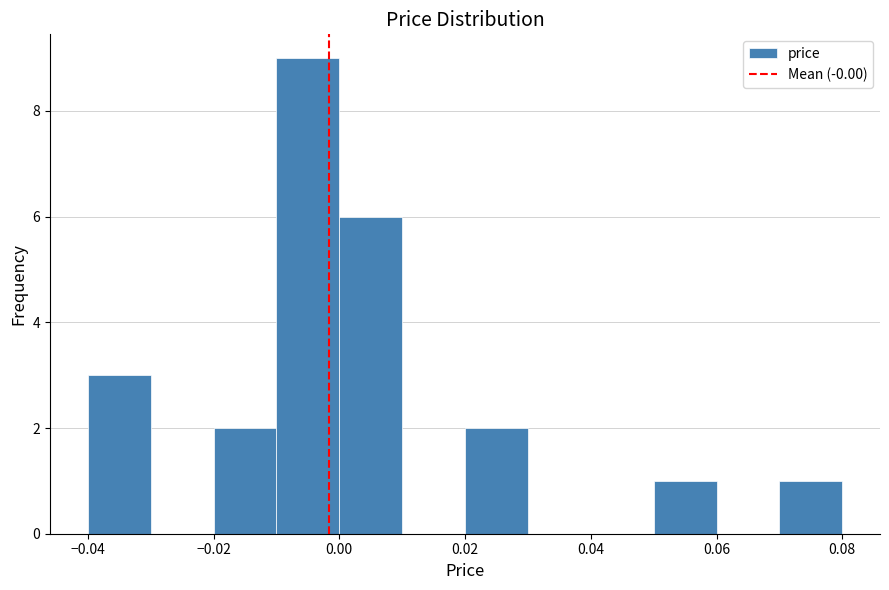

What is the height of the bar covering -0.01 to 0.00 on the x-axis? The values are not printed on the chart, so give them approximately, as read against the axis.

9